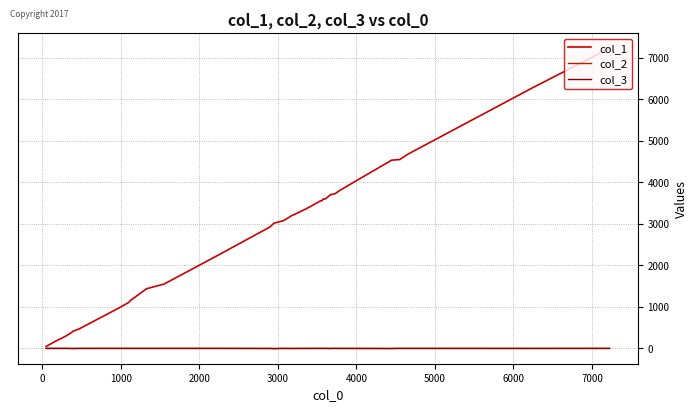

In col_3, how many points are lower than both neighbors (excluding endpoints)?

9